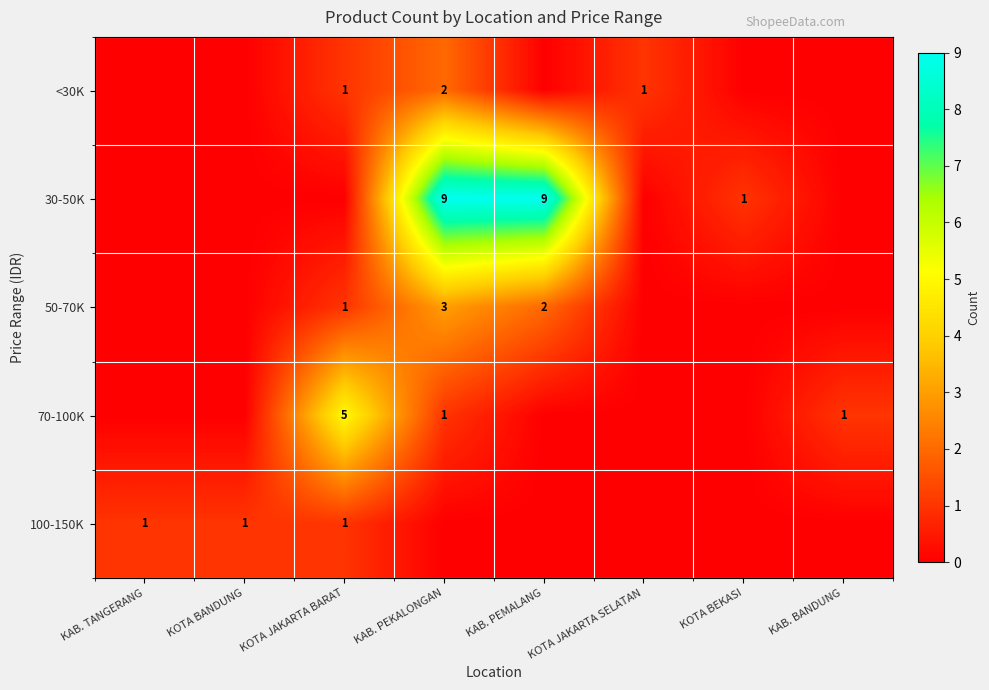

Is it true that 30-50K equals 9 at KAB. PEMALANG?

True